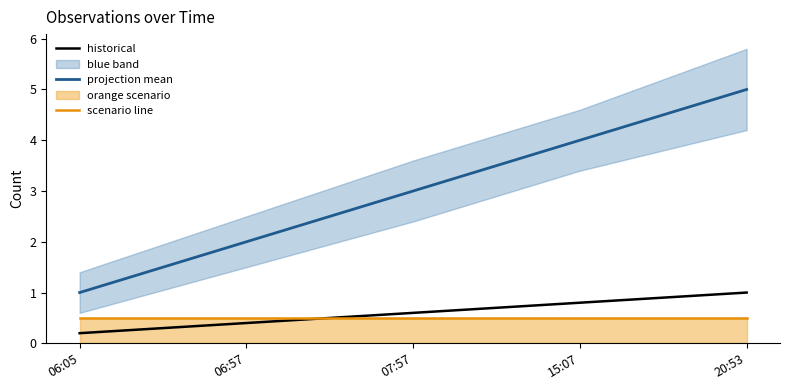

Between 06:57 and 07:57, which series saw the biggest shift?

projection mean